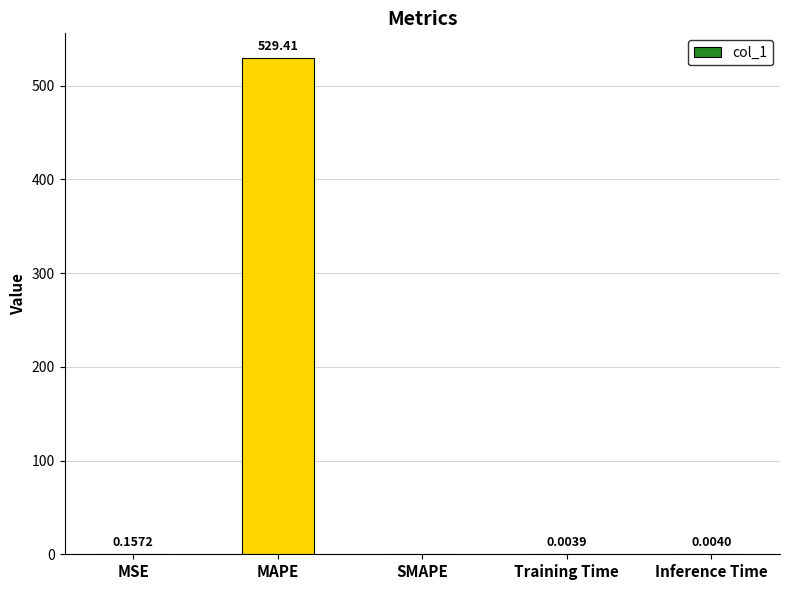

Between Inference Time and MAPE, which is larger?

MAPE